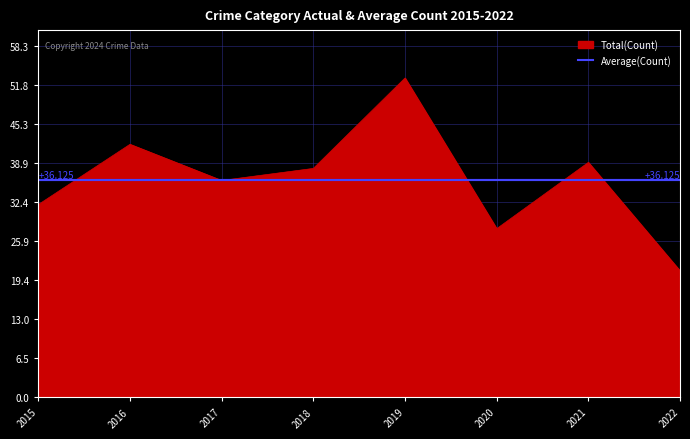

Is the value of Average(Count) at 2021 greater than the value of Total(Count) at 2020?

Yes